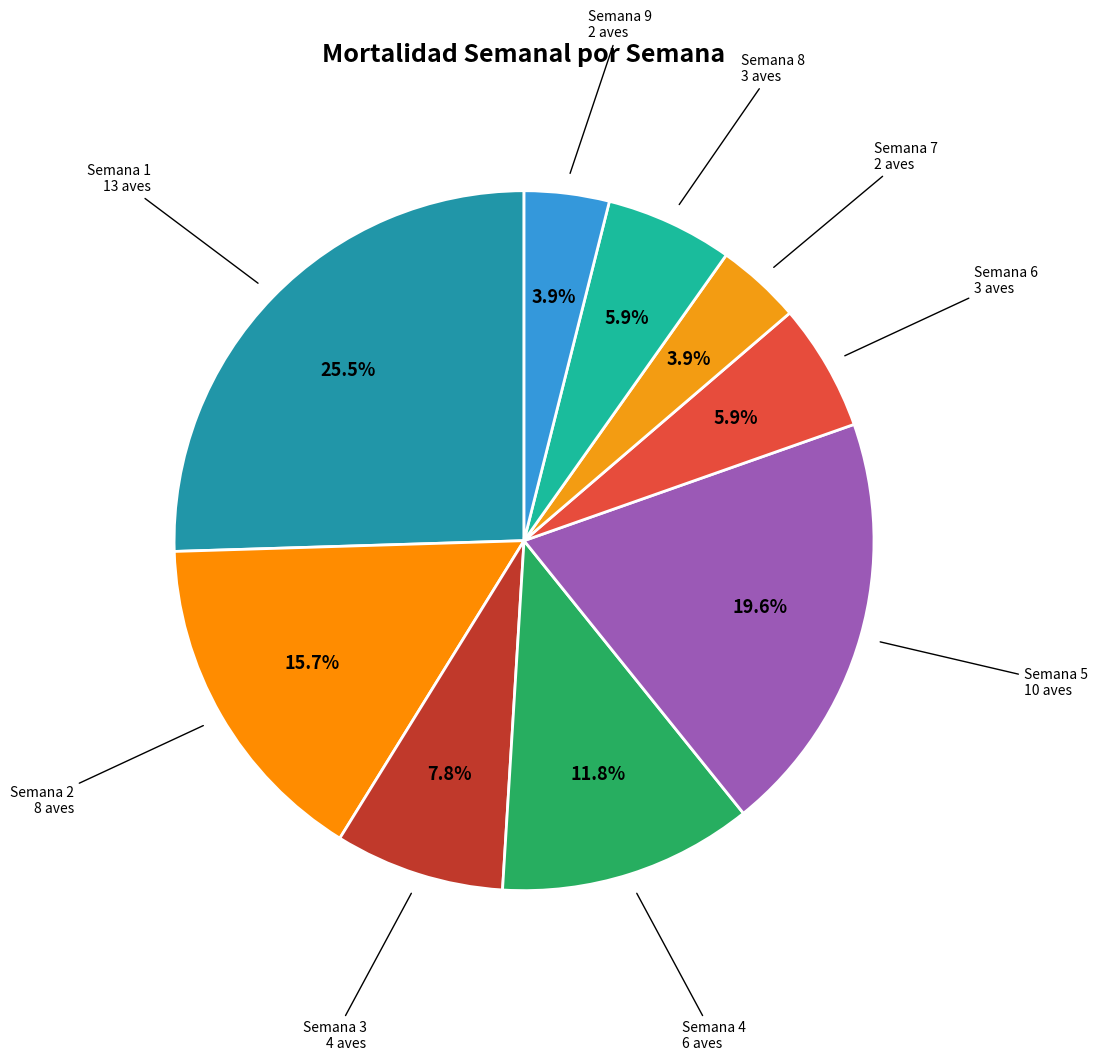

Count the number of slices in the pie.

9